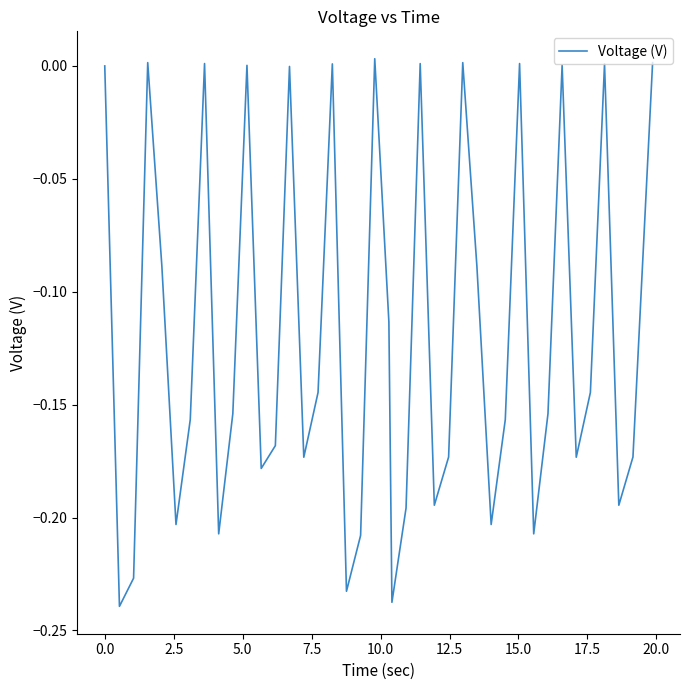

How many lines are shown in the chart?

1